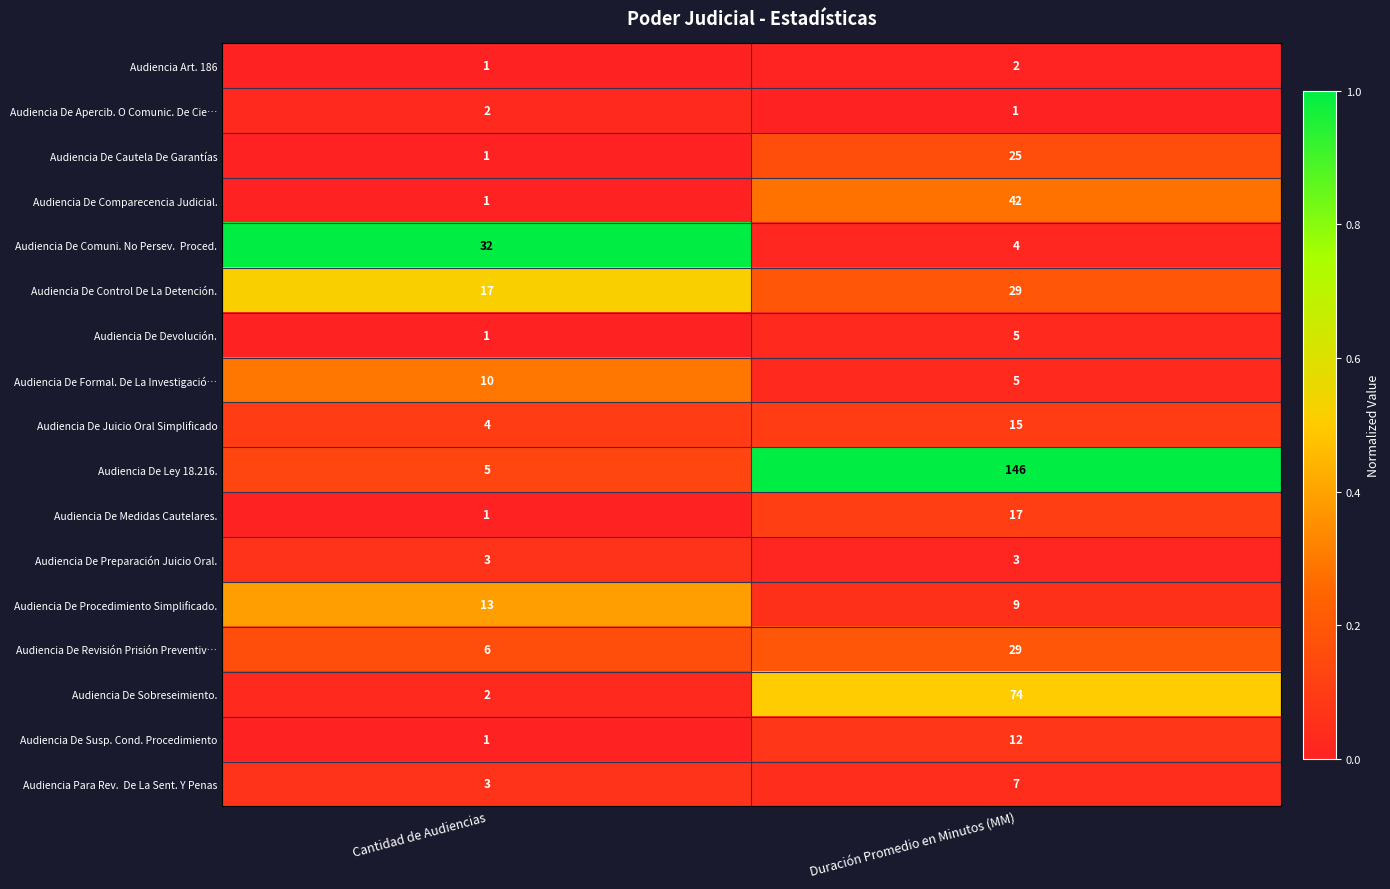

At which label is Audiencia De Devolución. closest to 3?

Cantidad de Audiencias